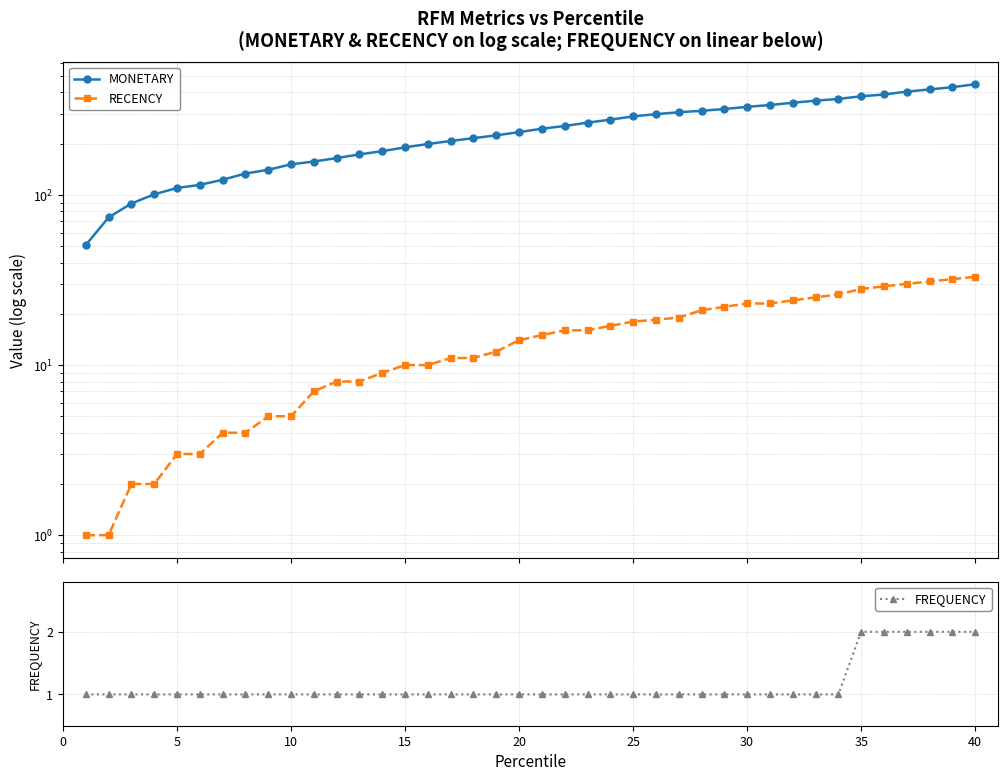

True or false: FREQUENCY and MONETARY cross at least once.

False